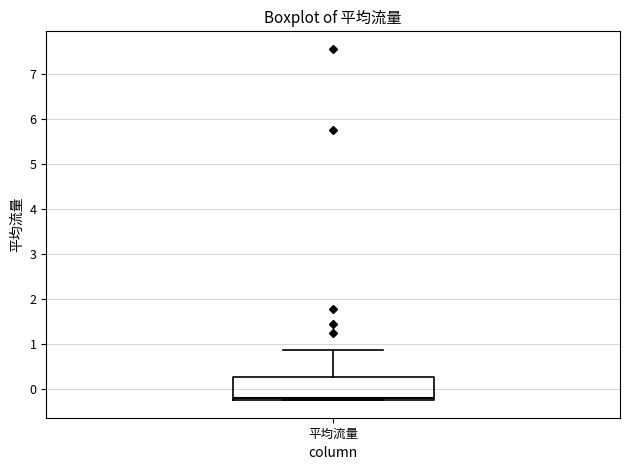

Where is the upper edge of the box for 平均流量 on the y-axis? The values are not printed on the chart, so give them approximately, as read against the axis.

0.3